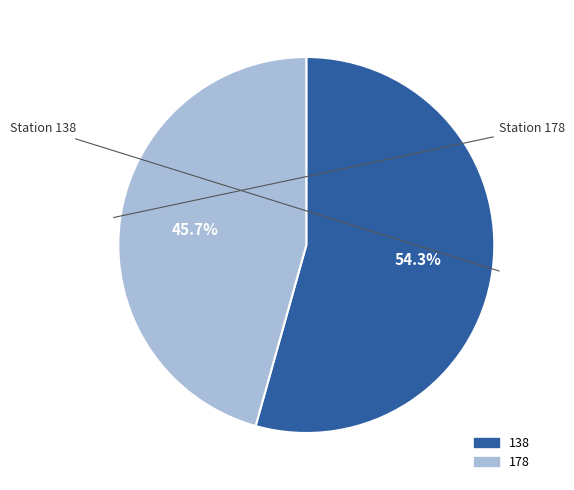

True or false: 178 accounts for 38% of the total.

False